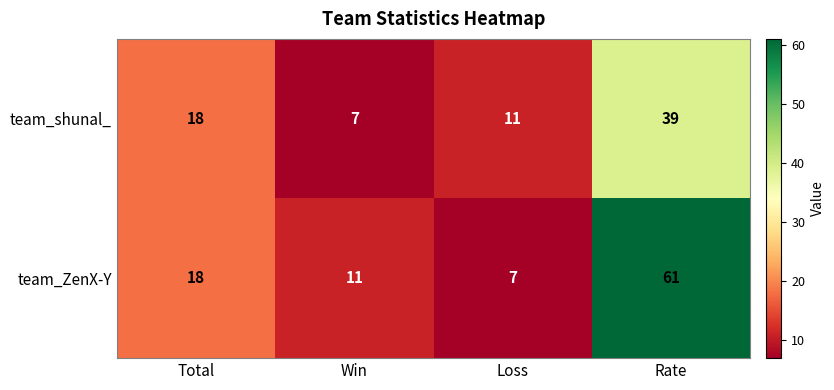

What is the greatest value displayed?

61